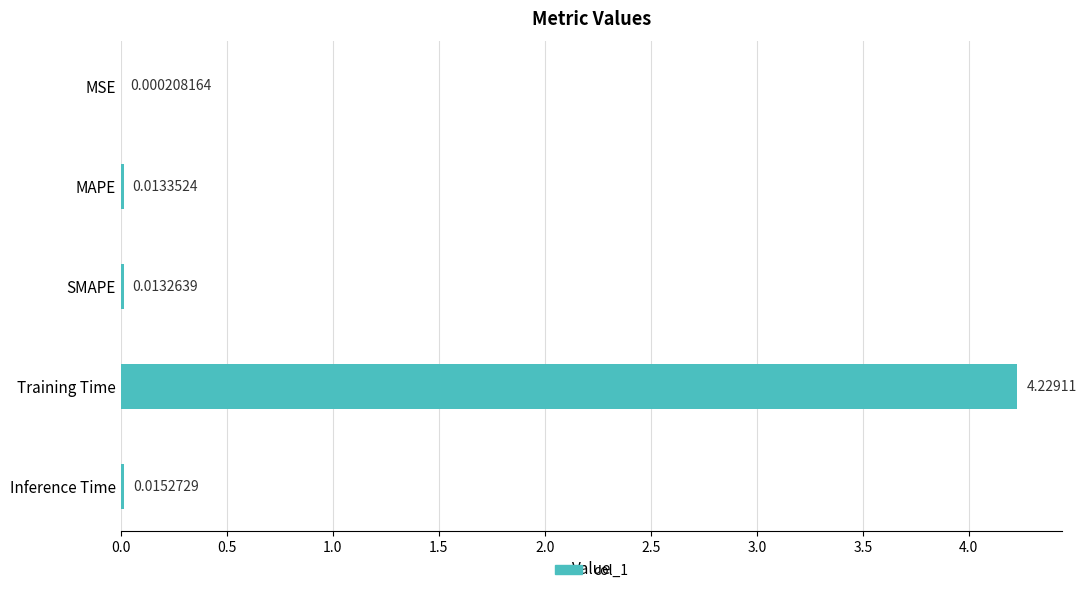

Which label corresponds to the largest value in the chart?

Training Time